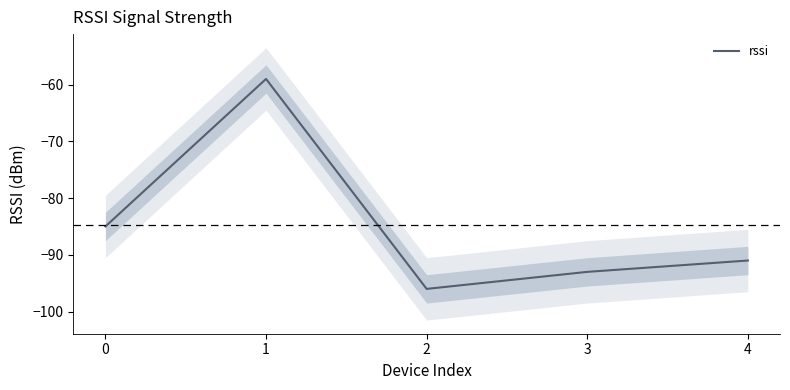

Does the chart display data point markers on the line(s)?

No